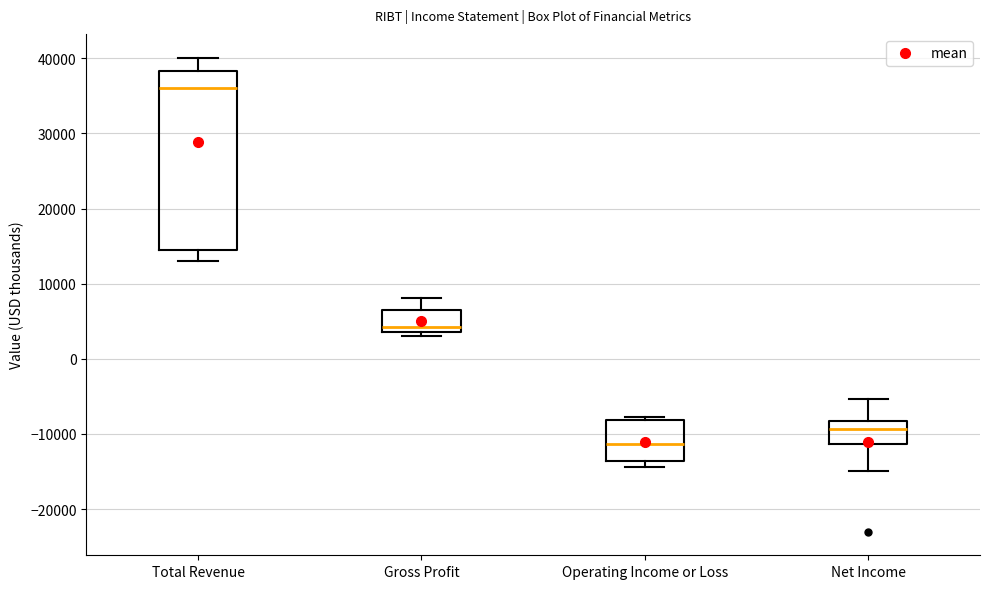

Reading left to right, transcribe this box plot: for each box, give where its median line is, the range the box spans, and where its two whiskers end, as read against the y-axis. The values are not printed on the chart, so give them approximately, as read against the axis.

Total Revenue: median 36000, box 14000 to 38000, whiskers 13000 to 40000
Gross Profit: median 4000 (just above the box's lower edge), box 4000 to 6000, whiskers 3000 to 8000
Operating Income or Loss: median -11000, box -14000 to -8000, whiskers -14000 (just below the box's lower edge) to -8000 (just above the box's upper edge)
Net Income: median -9000, box -11000 to -8000, whiskers -15000 to -5000